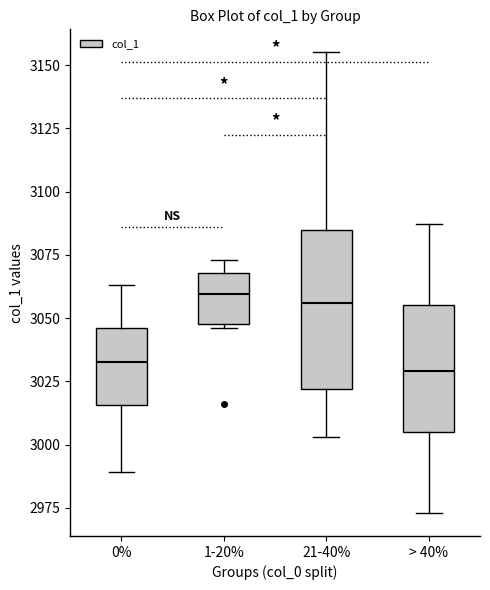

Reading left to right, read every box against the y-axis: the position of its median line, the range the box covers, and the ends of its whiskers. The values are not printed on the chart, so give them approximately, as read against the axis.

0%: median 3035, box 3015 to 3045, whiskers 2990 to 3065
1-20%: median 3060, box 3050 to 3070, whiskers 3045 to 3075
21-40%: median 3055, box 3020 to 3085, whiskers 3005 to 3155
> 40%: median 3030, box 3005 to 3055, whiskers 2975 to 3085